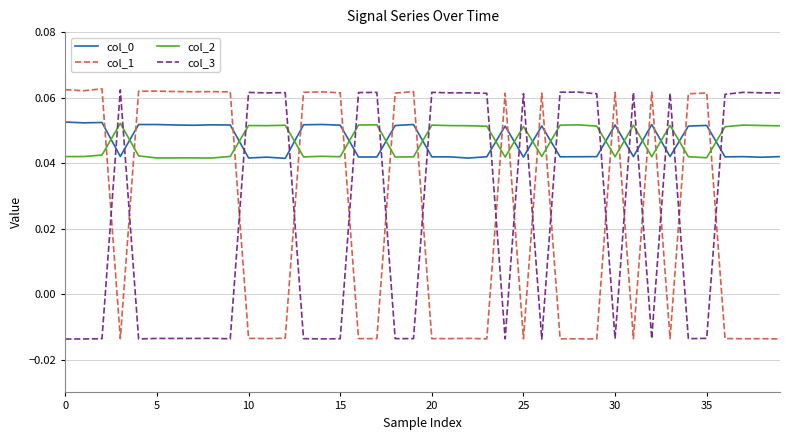

How many col_2 values are between 0 and 1?

40